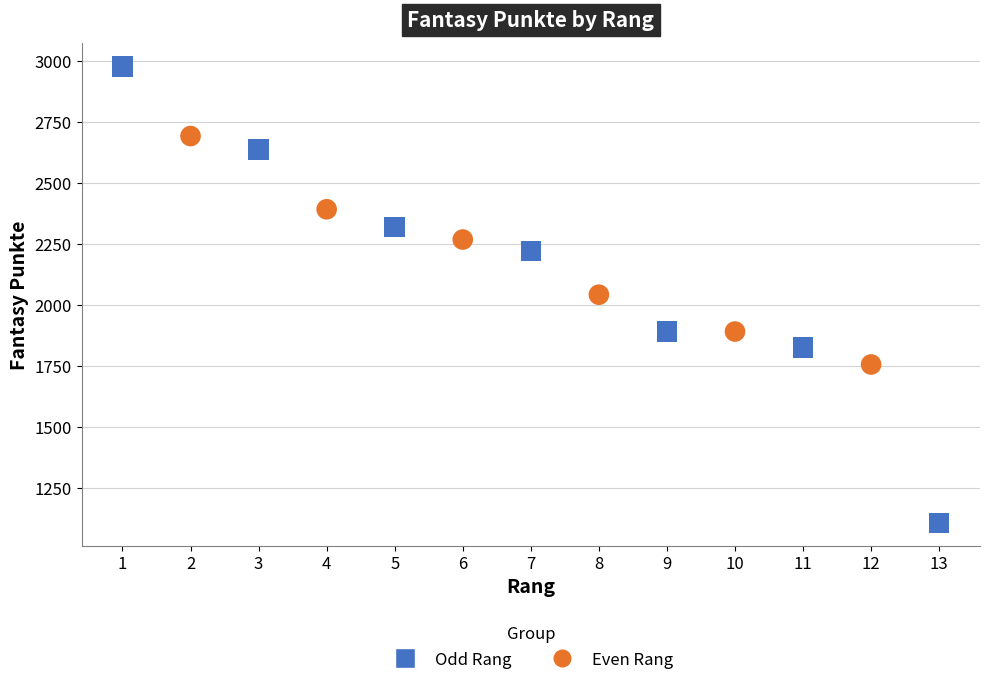

Which series contains the lowest Y value?

Odd Rang